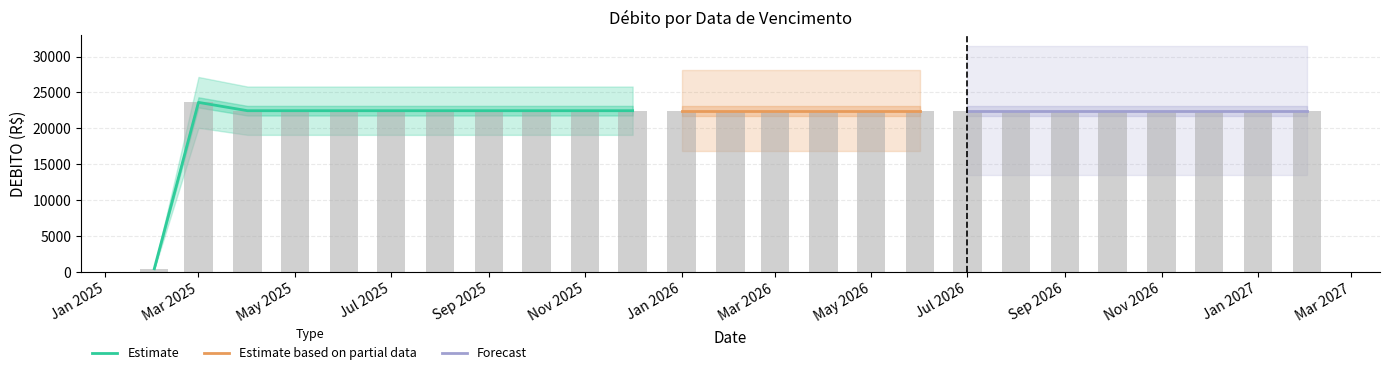

Count the number of categories in the chart.

27